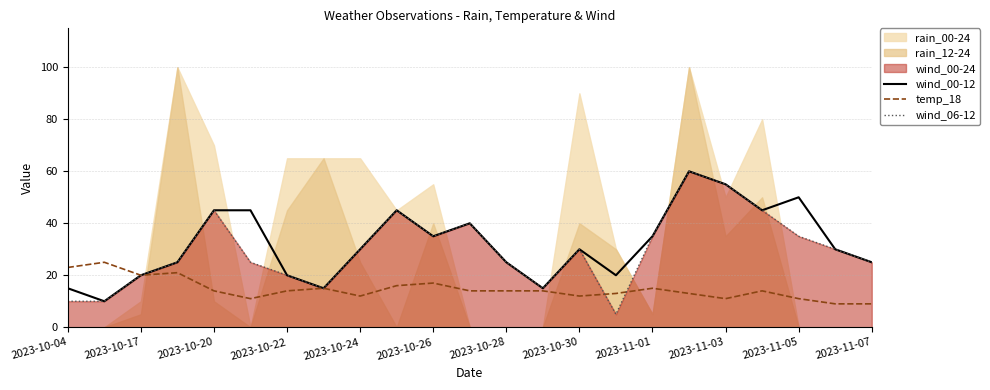

The value of temp_18 at 2023-11-05 is 3. True or false?

False